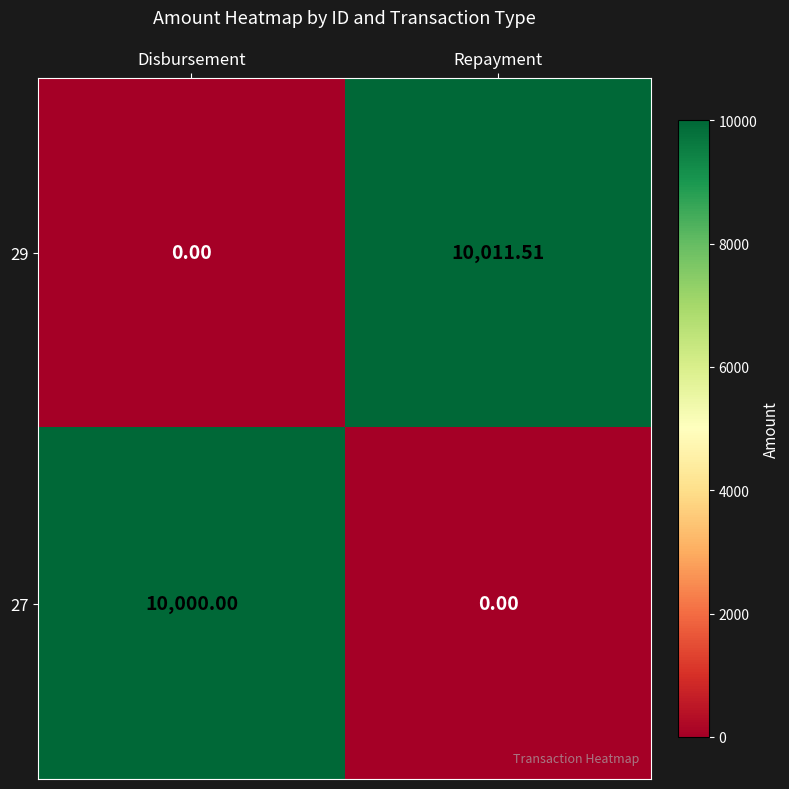

List the labels in order of 27 value, smallest first.

Repayment, Disbursement